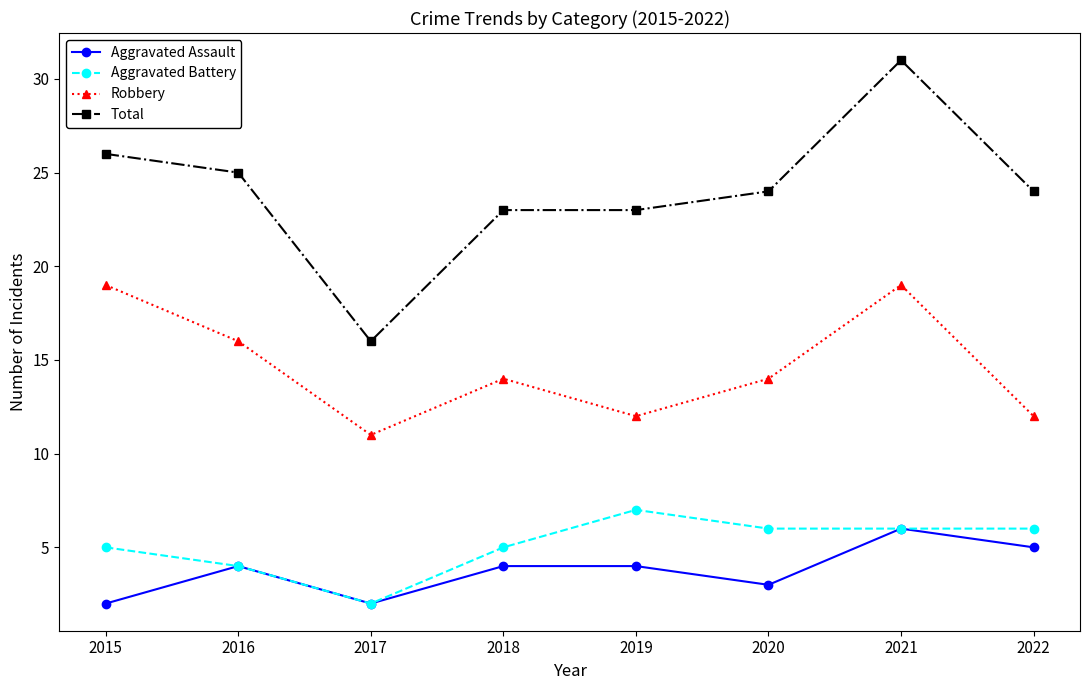

True or false: Robbery and Aggravated Assault cross at least once.

False